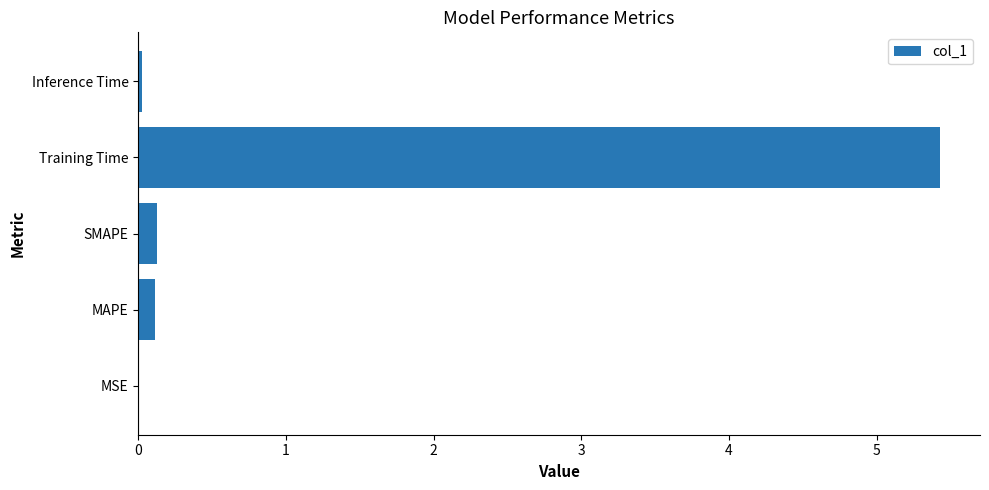

True or false: the data shows 0.0 at Inference Time.

True